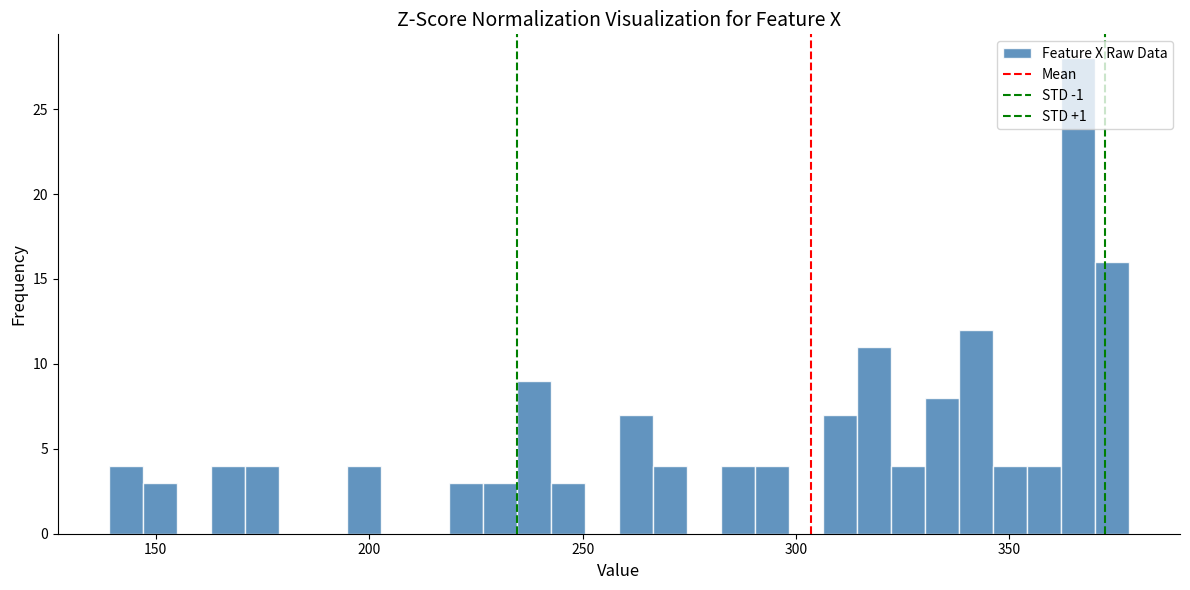

Around what value on the x-axis is the tallest bar? Give the approximate position of its centre, as read against the axis.

365